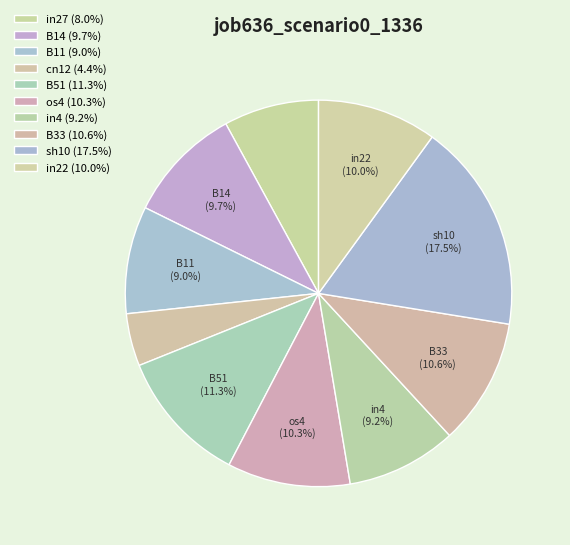

Count the number of slices in the pie.

10